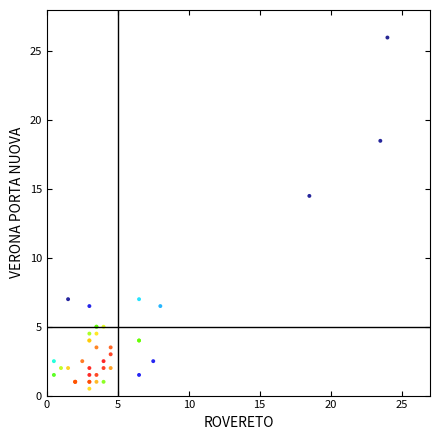

What Y value in the scatter plot is closest to 13?

14.5